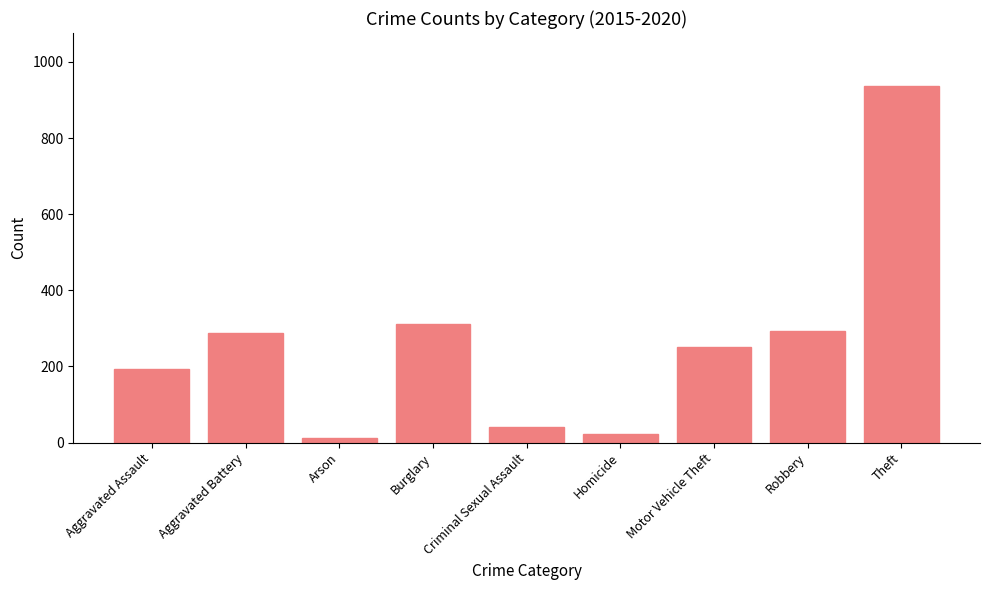

Reading right to left, transcribe all the data shown in this chart.

935.5	294.3	251.5	22.7	41.8	311.8	11.7	287.2	194.3